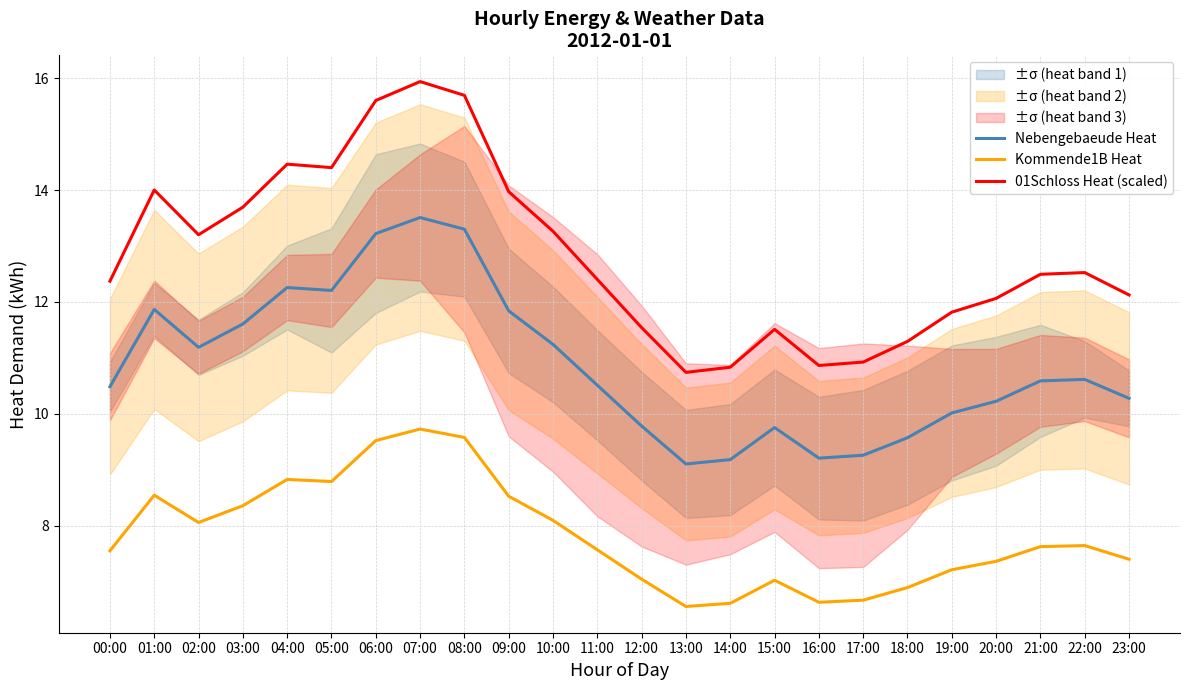

At which label is Kommende1B Heat closest to 8?

02:00